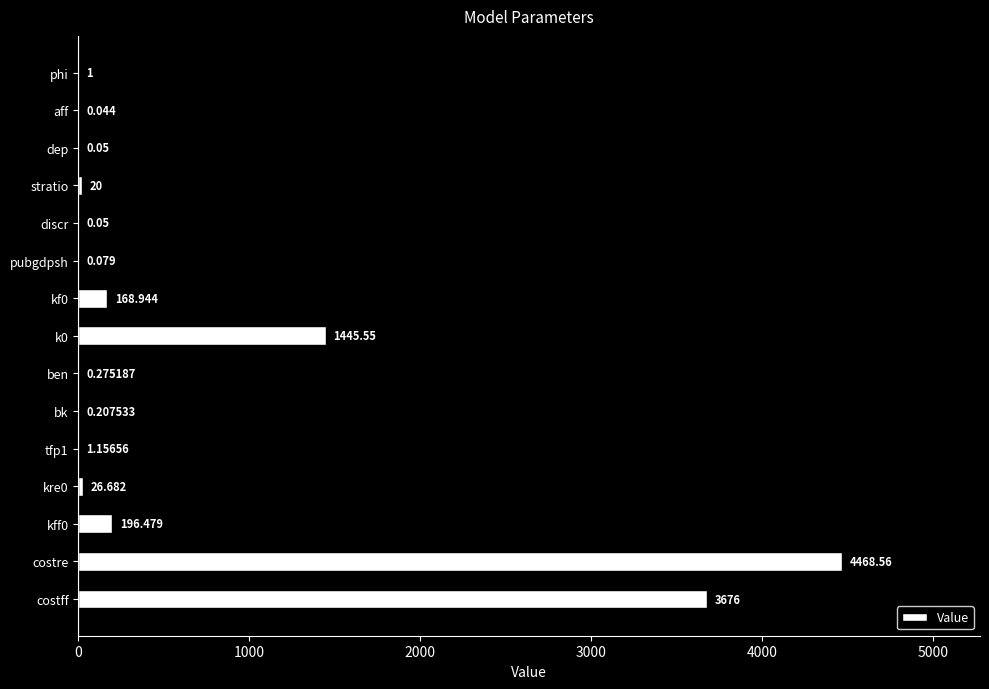

Which category has the highest value across all series?

costre